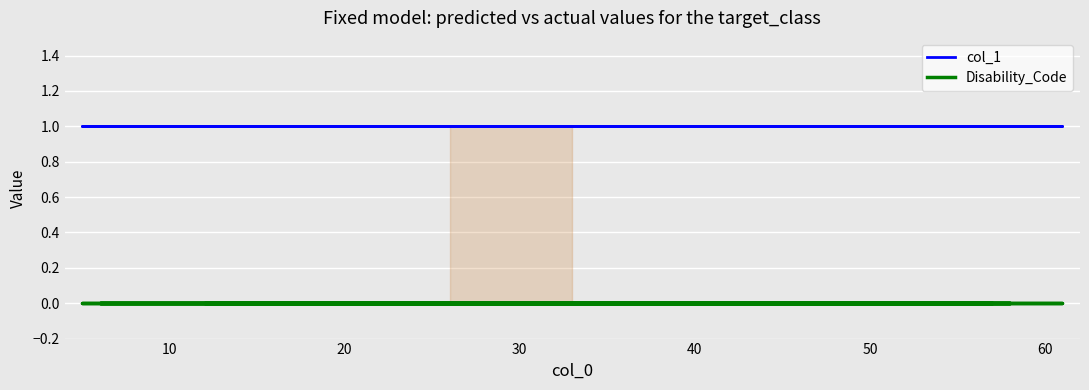

True or false: Disability_Code and col_1 cross at least once.

False